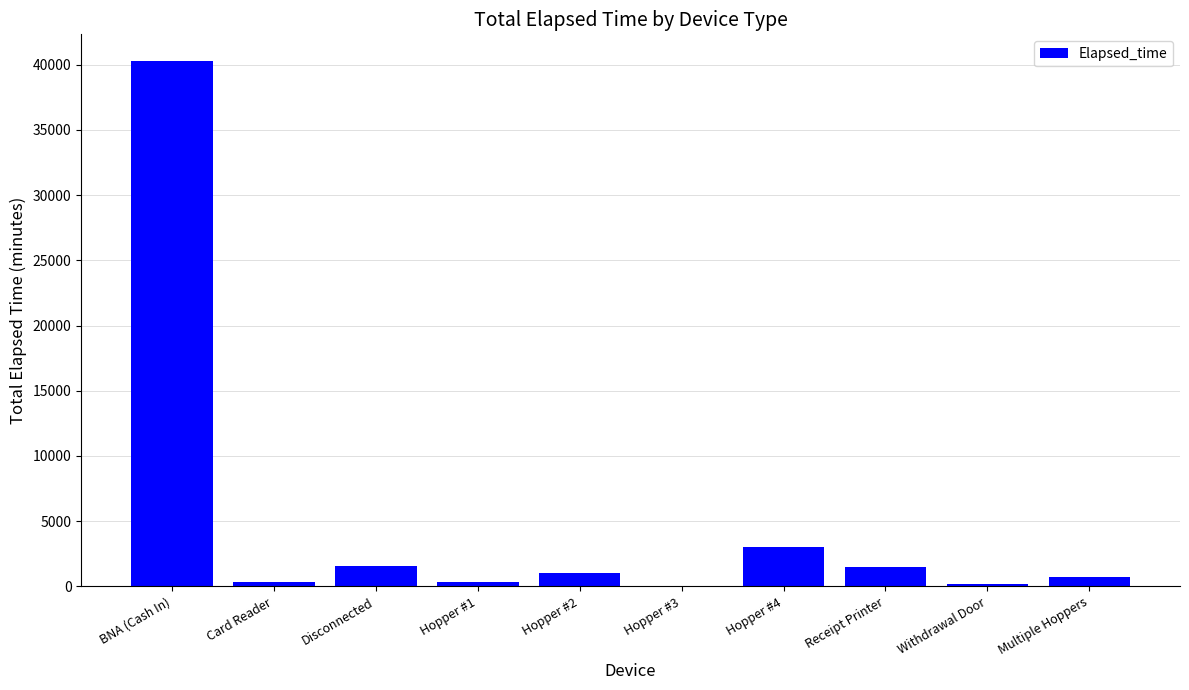

What is the maximum value shown in the chart?

40305